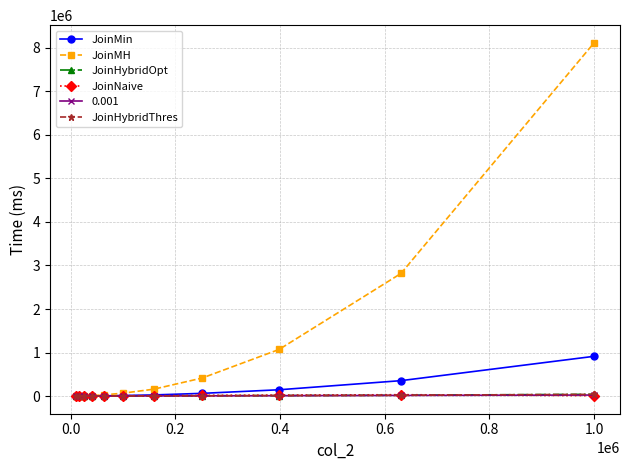

What is the greatest value displayed?

8115055